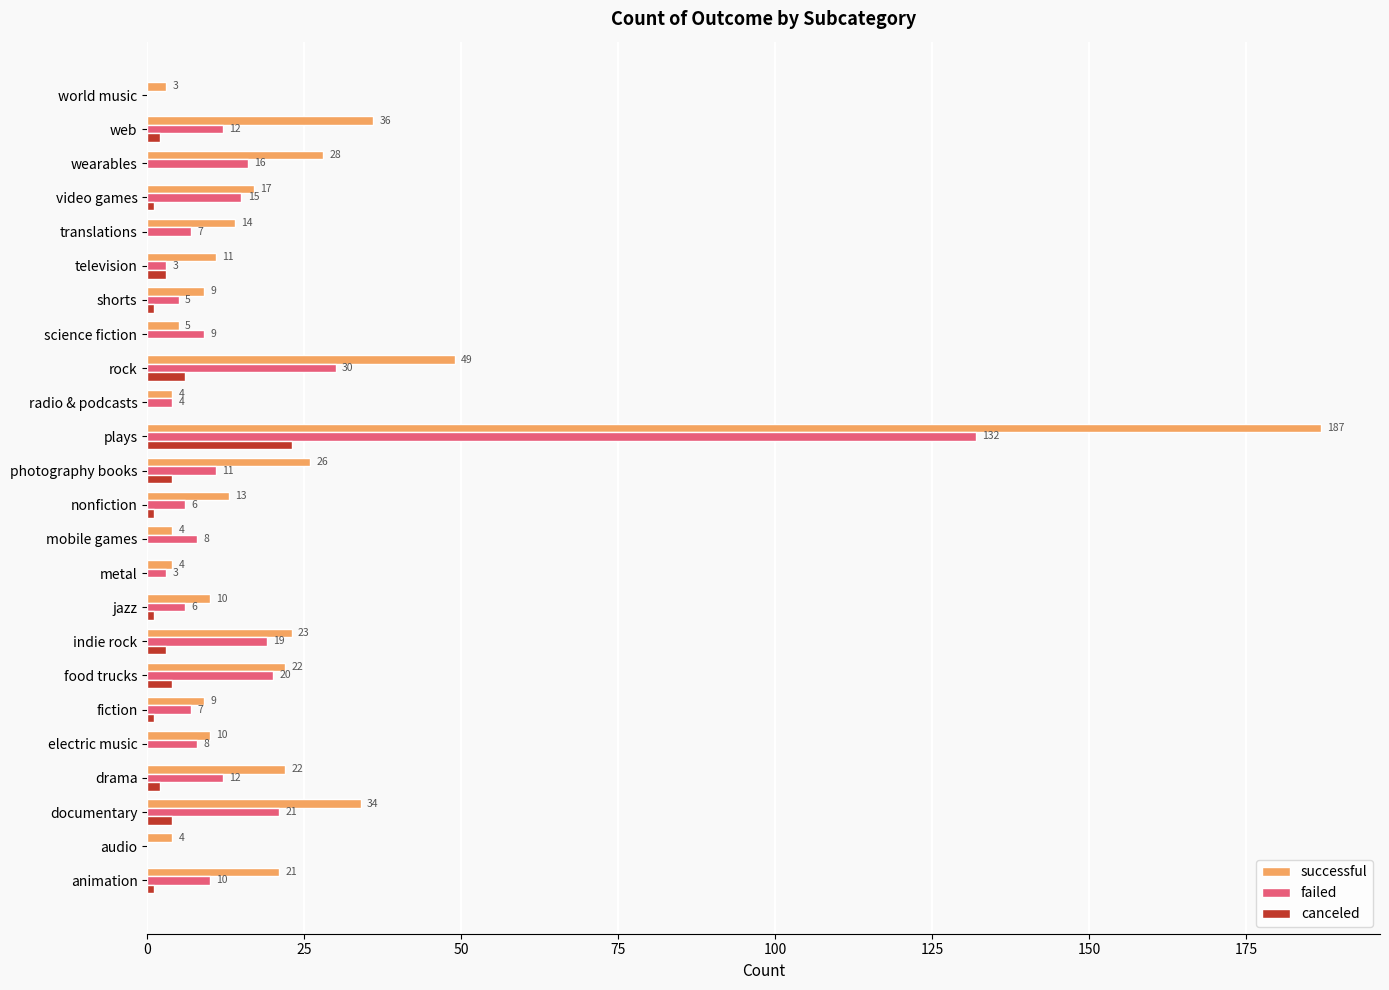

The successful series shows 22 at food trucks. True or false?

True